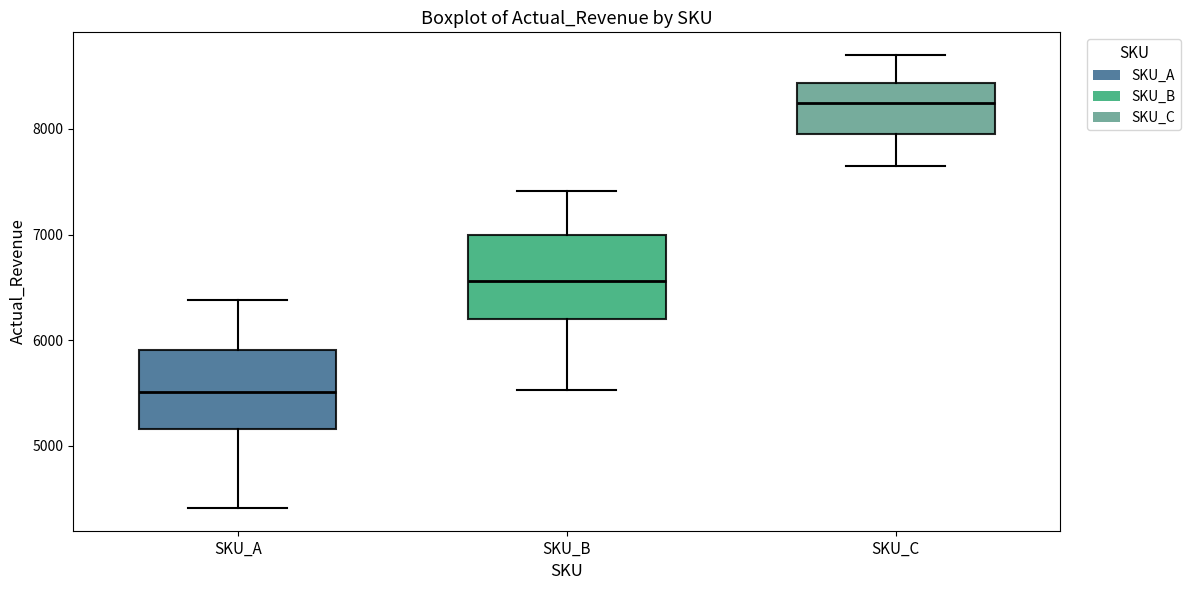

Where is the upper edge of the box for SKU_A on the y-axis? The values are not printed on the chart, so give them approximately, as read against the axis.

5900